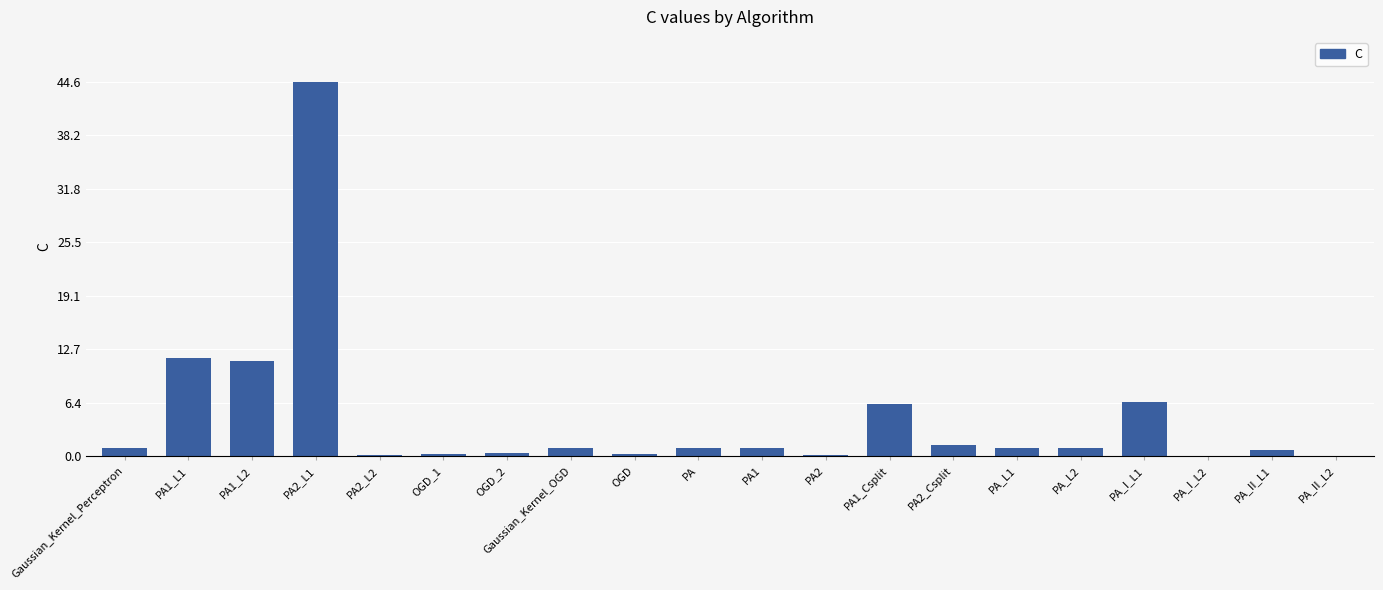

True or false: the data shows 0.2 at PA2.

True